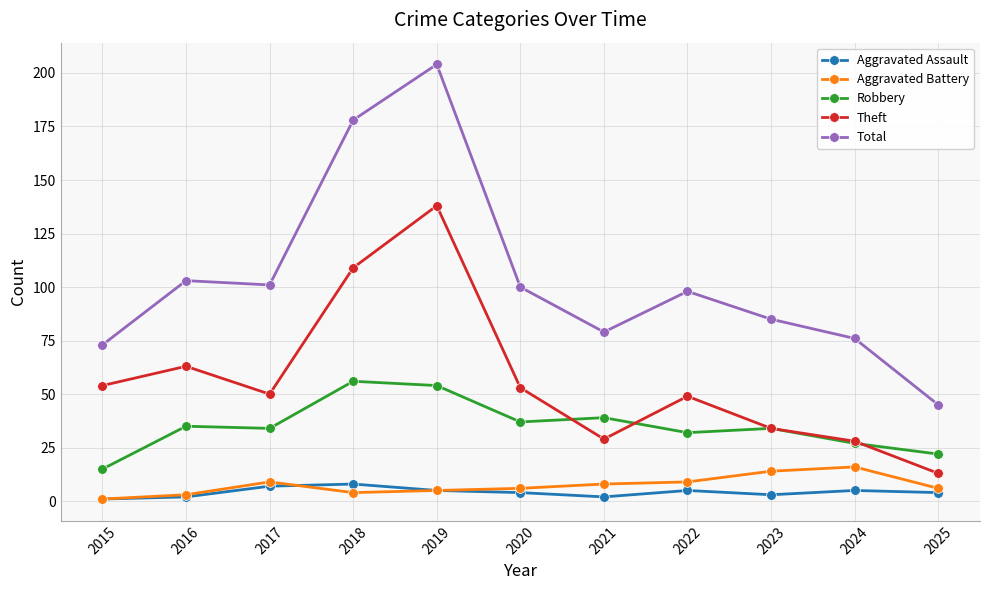

What is the value of the Theft point at the 3rd from the left?

50